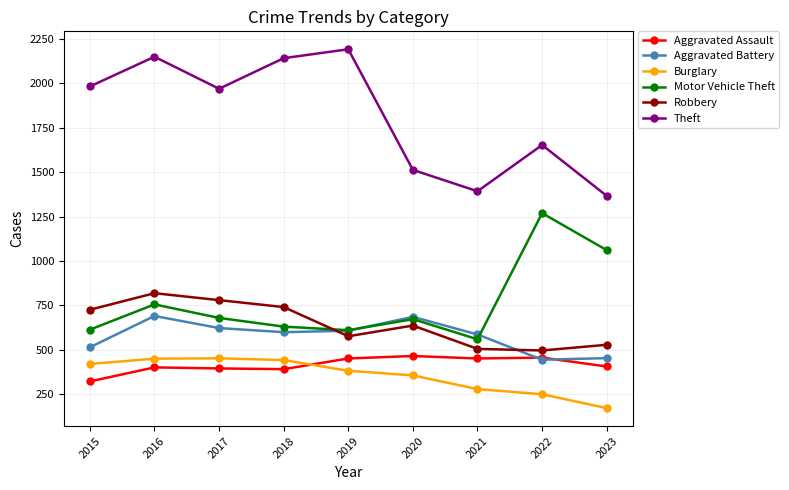

What is the average value of the Robbery series?

646